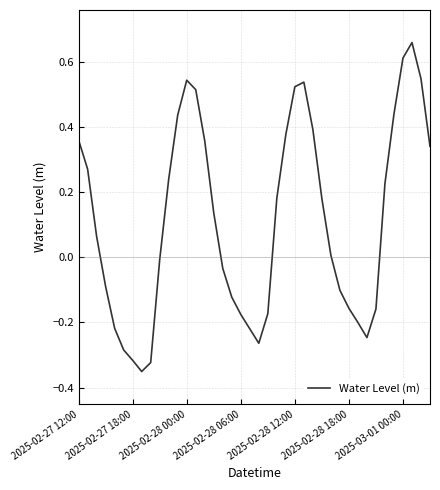

How many values are below zero?

18